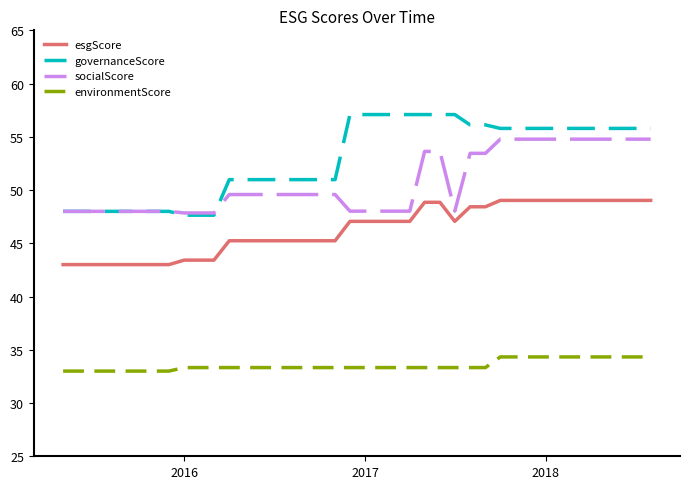

True or false: esgScore and governanceScore cross at least once.

False